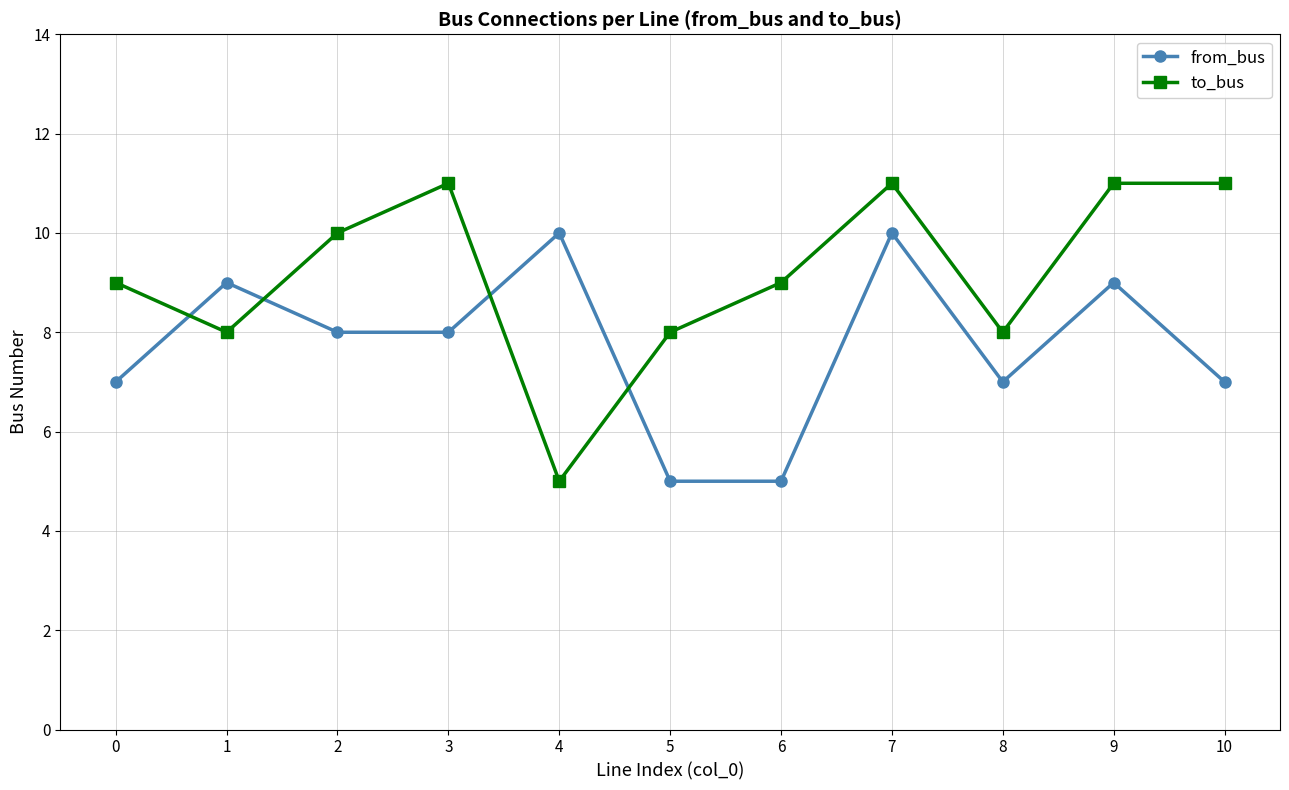

What is the sum of all to_bus values?

101